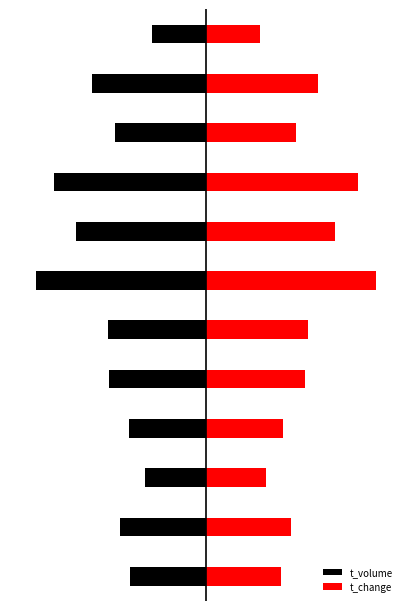

What is the difference between the maximum and minimum values in the t_volume series?

0.7